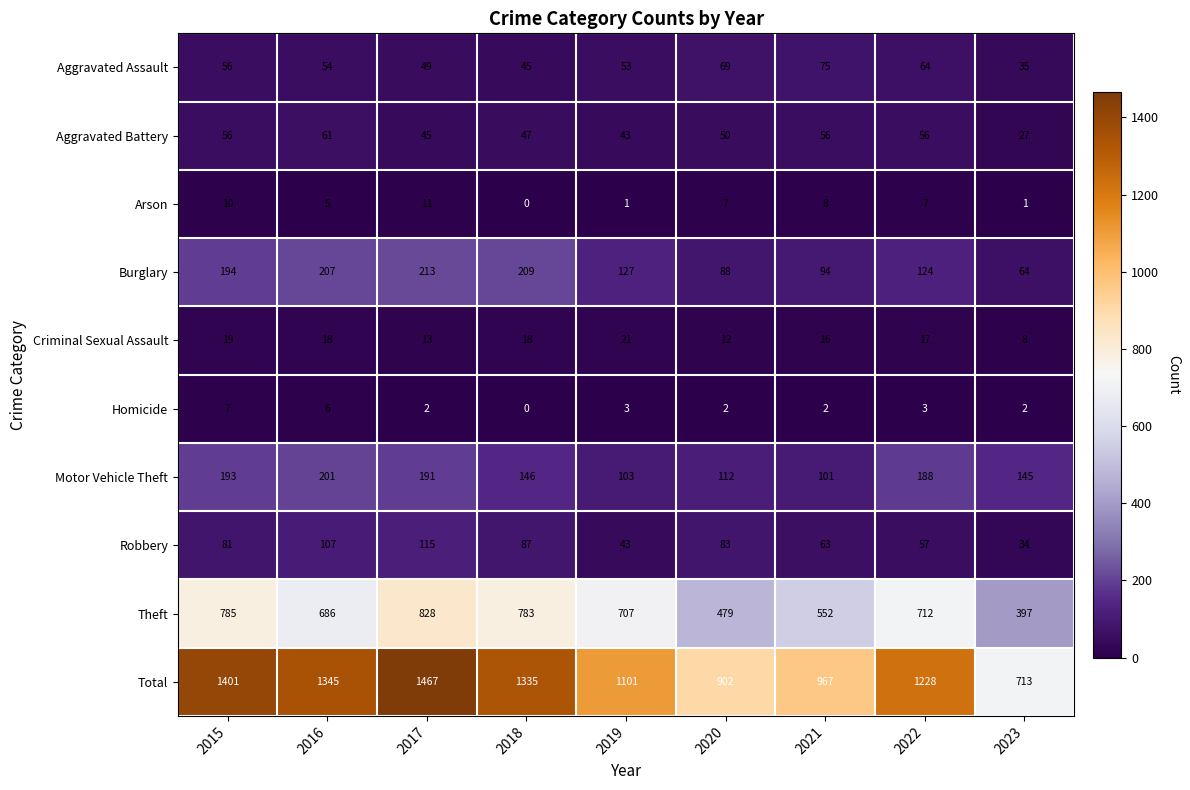

What is the maximum value for Criminal Sexual Assault?

21